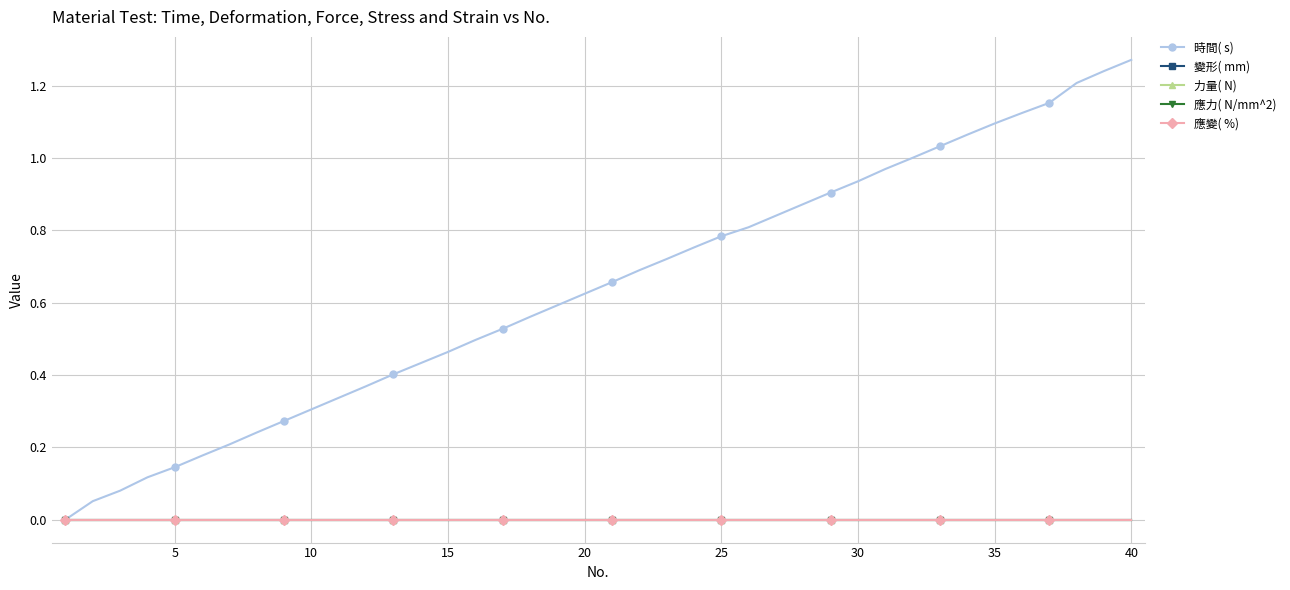

Reading left to right, list all the values displayed in this chart.

時間( s): 0.0	0.1	0.1	0.1	0.1	0.2	0.2	0.2	0.3	0.3	0.3	0.4	0.4	0.4	0.5	0.5	0.5	0.6	0.6	0.6	0.7	0.7	0.7	0.8	0.8	0.8	0.8	0.9	0.9	0.9	1.0	1.0	1.0	1.1	1.1	1.1	1.2	1.2	1.2	1.3
變形( mm): 0.0	0.0	0.0	0.0	0.0	0.0	0.0	0.0	0.0	0.0	0.0	0.0	0.0	0.0	0.0	0.0	0.0	0.0	0.0	0.0	0.0	0.0	0.0	0.0	0.0	0.0	0.0	0.0	0.0	0.0	0.0	0.0	0.0	0.0	0.0	0.0	0.0	0.0	0.0	0.0
力量( N): 0.0	0.0	0.0	0.0	0.0	0.0	0.0	0.0	0.0	0.0	0.0	0.0	0.0	0.0	0.0	0.0	0.0	0.0	0.0	0.0	0.0	0.0	0.0	0.0	0.0	0.0	0.0	0.0	0.0	0.0	0.0	0.0	0.0	0.0	0.0	0.0	0.0	0.0	0.0	0.0
應力( N/mm^2): 0.0	0.0	0.0	0.0	0.0	0.0	0.0	0.0	0.0	0.0	0.0	0.0	0.0	0.0	0.0	0.0	0.0	0.0	0.0	0.0	0.0	0.0	0.0	0.0	0.0	0.0	0.0	0.0	0.0	0.0	0.0	0.0	0.0	0.0	0.0	0.0	0.0	0.0	0.0	0.0
應變( %): 0.0	0.0	0.0	0.0	0.0	0.0	0.0	0.0	0.0	0.0	0.0	0.0	0.0	0.0	0.0	0.0	0.0	0.0	0.0	0.0	0.0	0.0	0.0	0.0	0.0	0.0	0.0	0.0	0.0	0.0	0.0	0.0	0.0	0.0	0.0	0.0	0.0	0.0	0.0	0.0